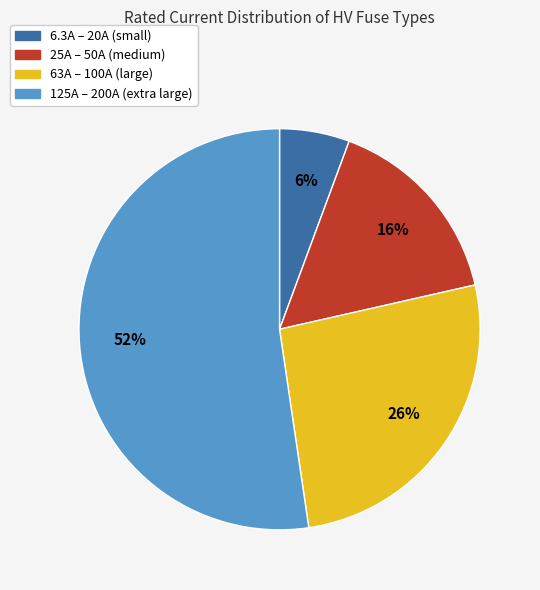

Approximately how many times larger is the value at 25A – 50A (medium) compared to 125A – 200A (extra large)?

0.3